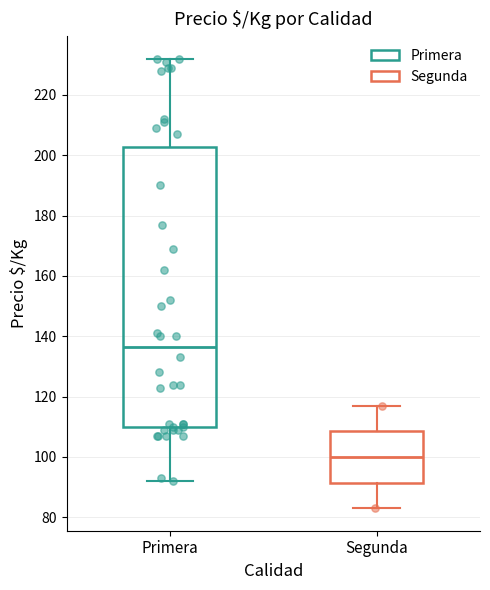

Which box has the lowest median line?

Segunda